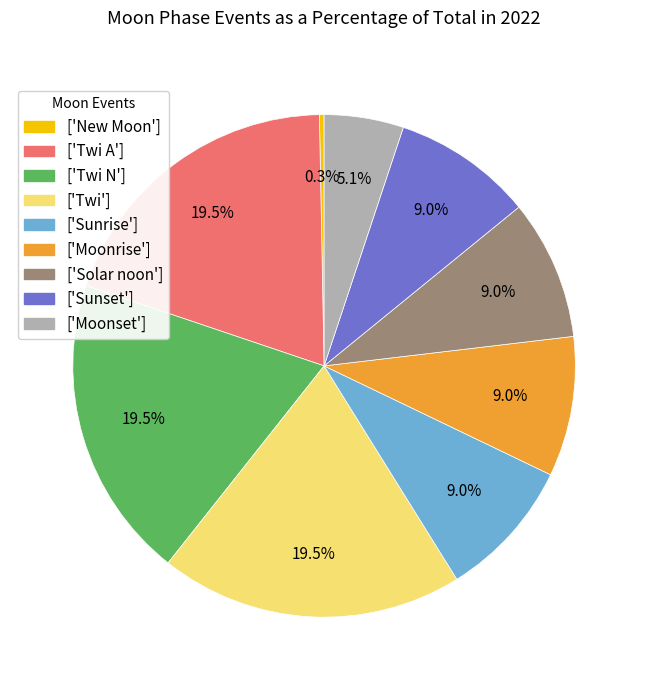

To the nearest percent, what is the difference between the largest and smallest slice percentages?

19%